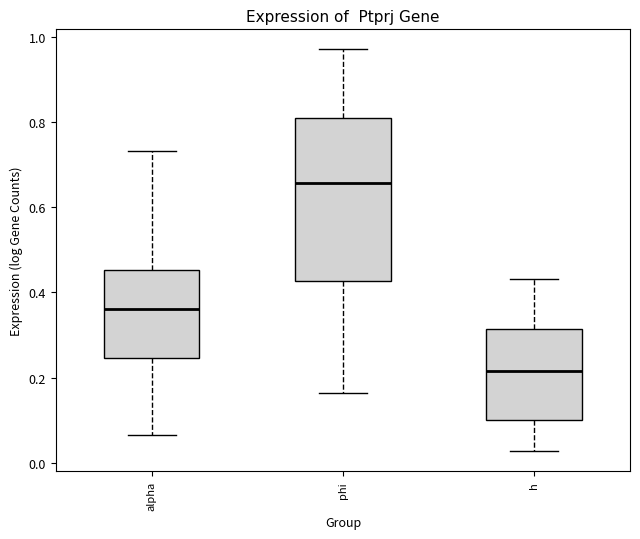

Reading left to right, read every box against the y-axis: the position of its median line, the range the box covers, and the ends of its whiskers. The values are not printed on the chart, so give them approximately, as read against the axis.

alpha: median 0.36, box 0.24 to 0.46, whiskers 0.06 to 0.74
phi: median 0.66, box 0.42 to 0.80, whiskers 0.16 to 0.96
h: median 0.22, box 0.10 to 0.32, whiskers 0.02 to 0.44